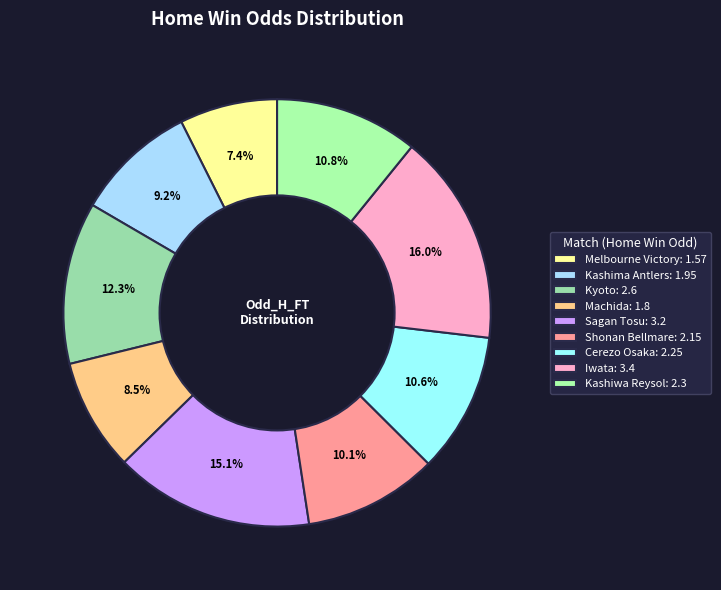

How many segments does this pie chart have?

9